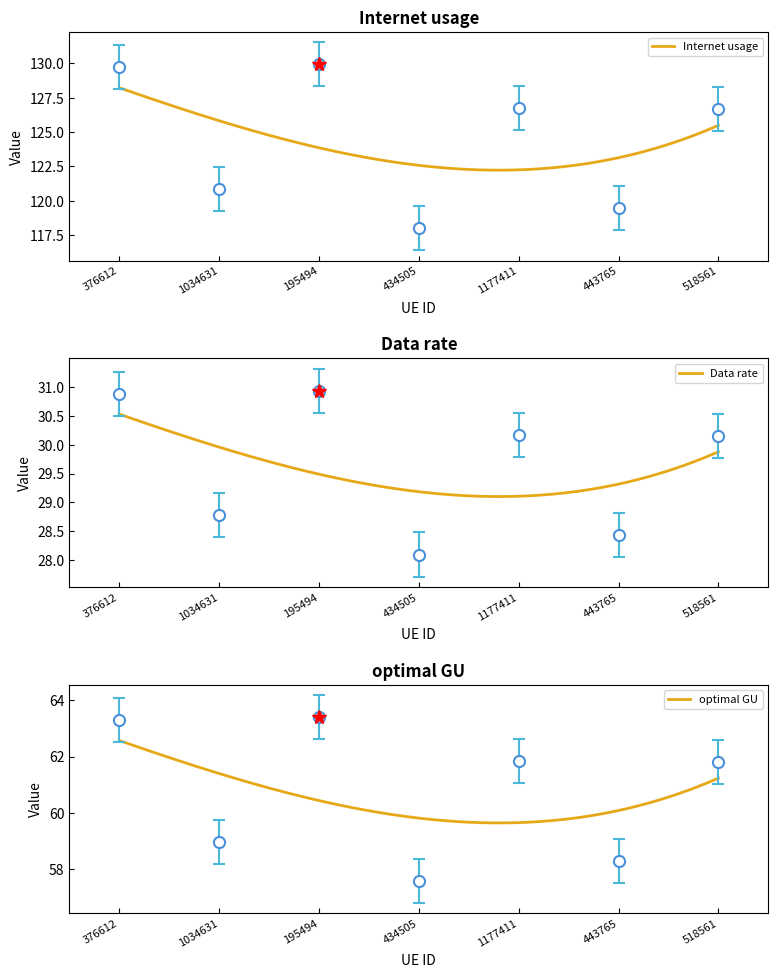

What is the average value of the optimal GU series?

60.5